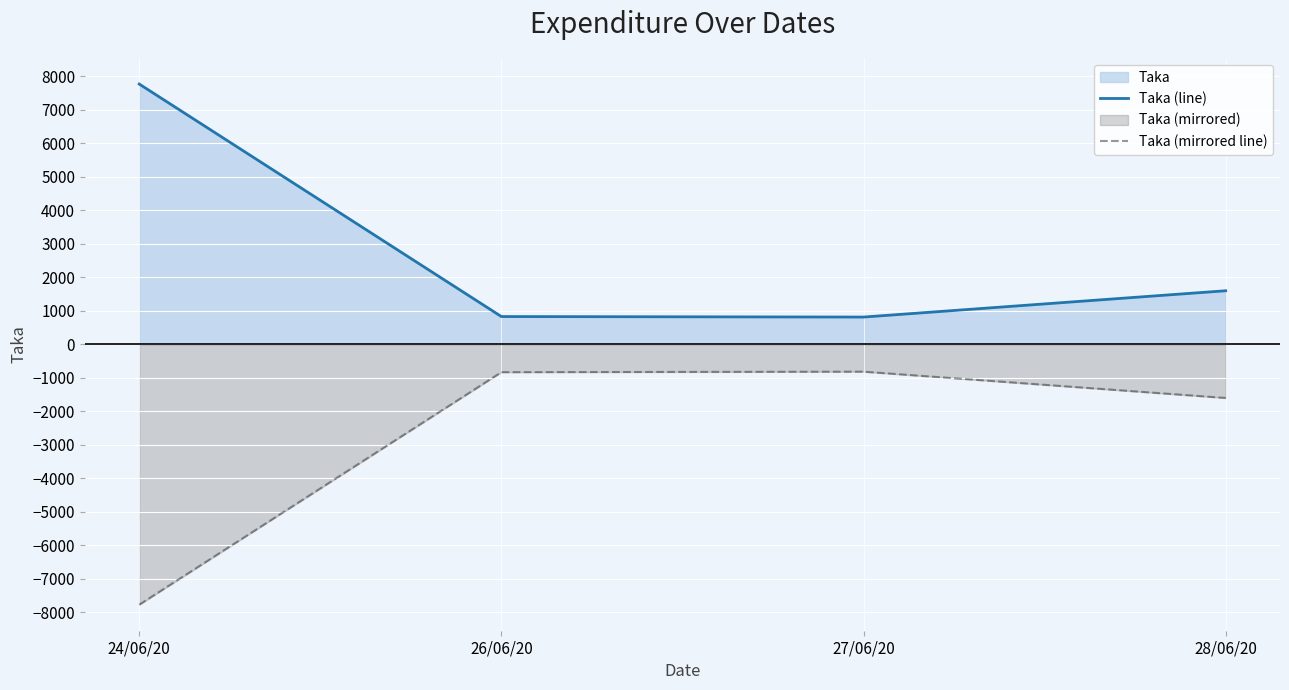

Does the chart display data point markers on the line(s)?

No